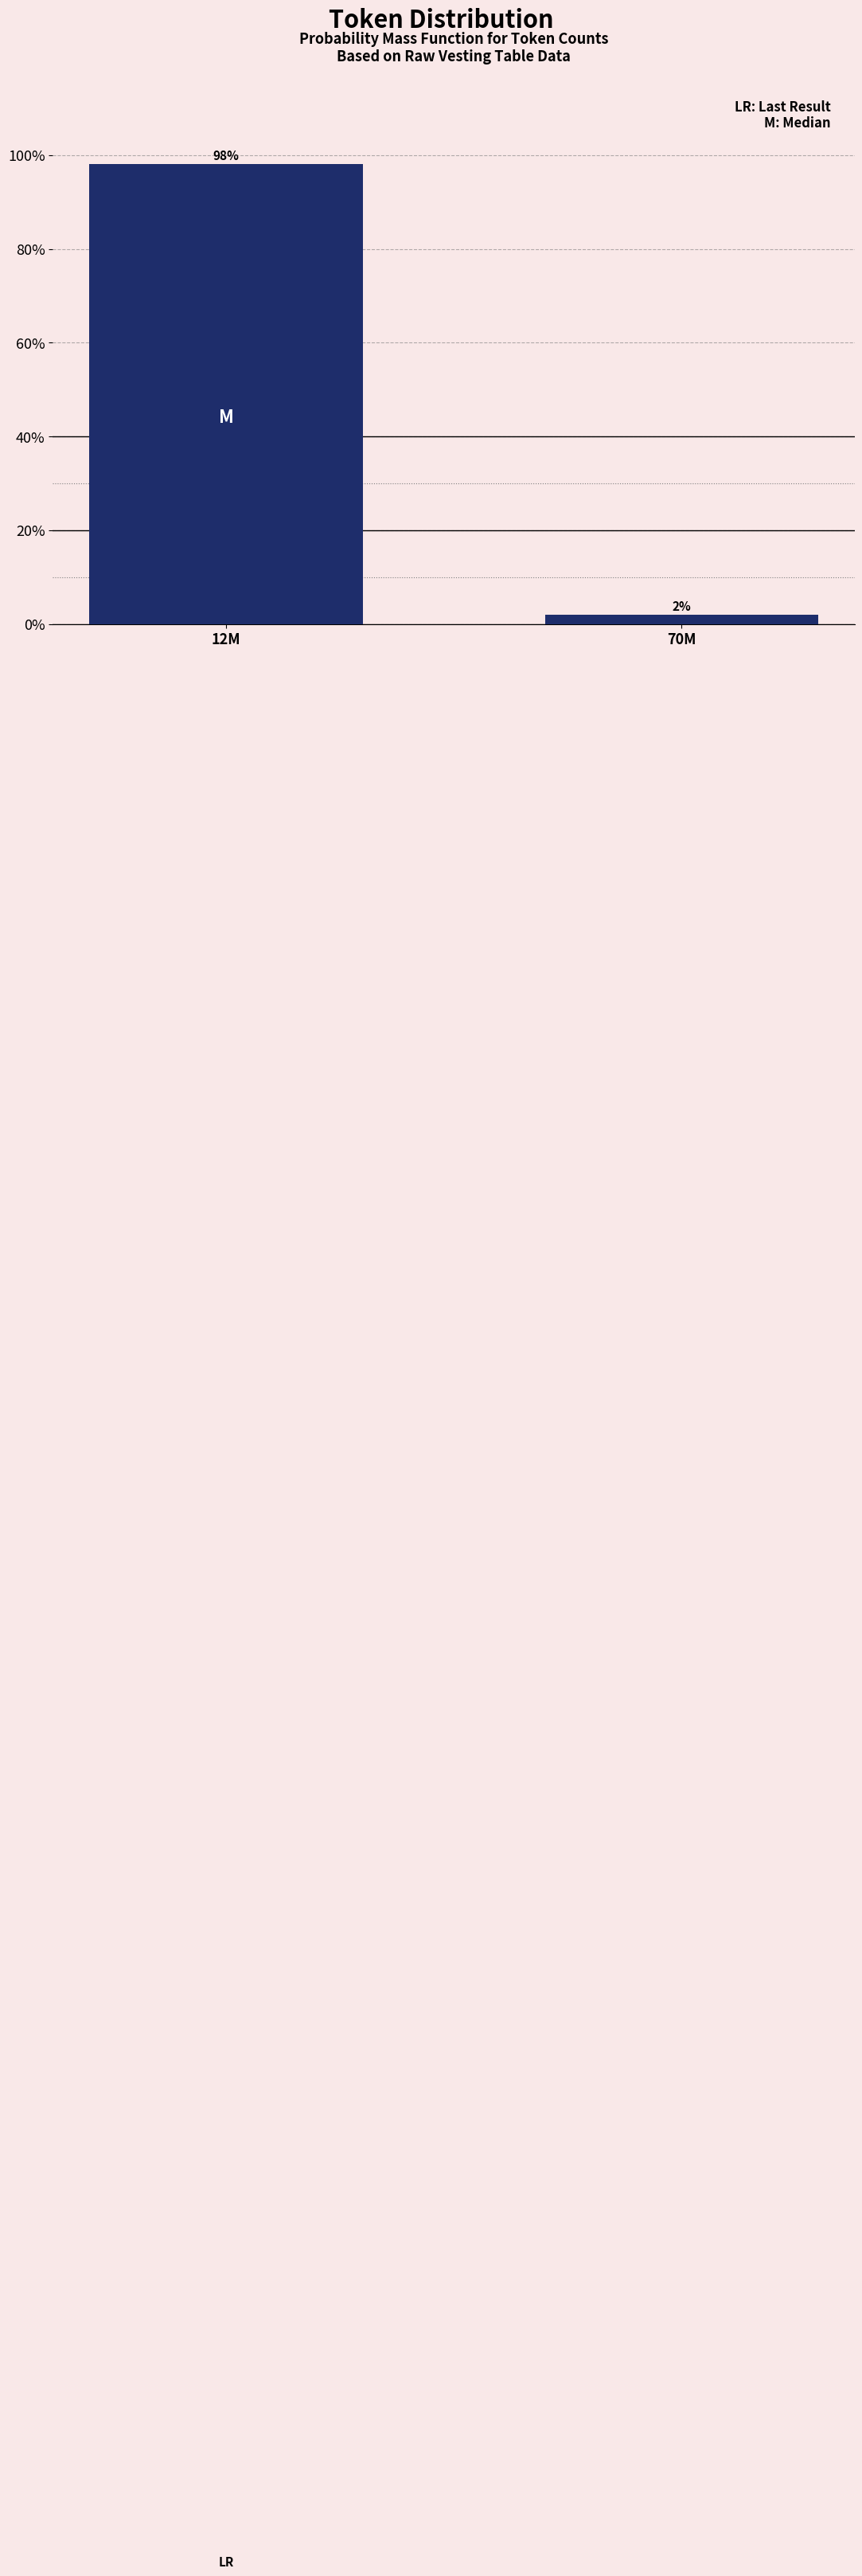

True or false: the data shows 48.0 at 12M.

False